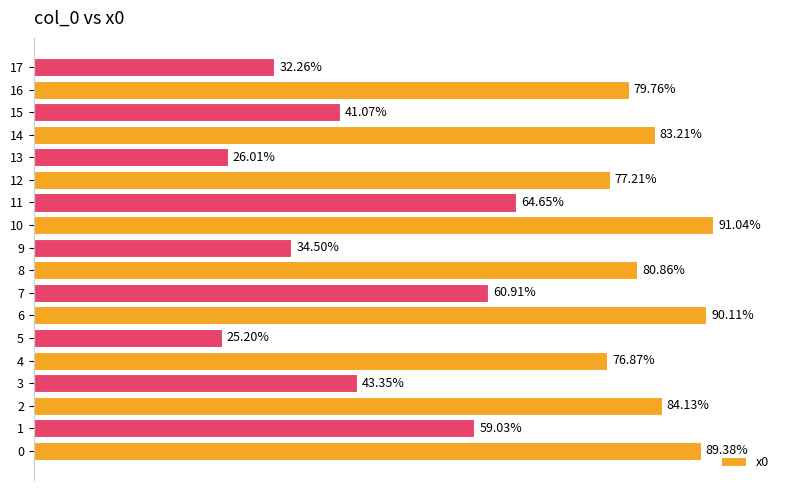

Are the bars horizontal?

Yes